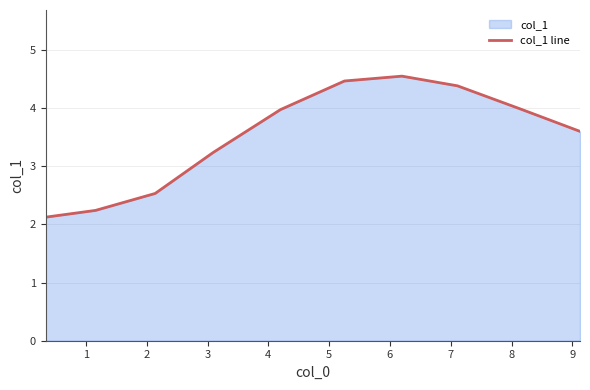

What is the greatest value displayed?

4.6